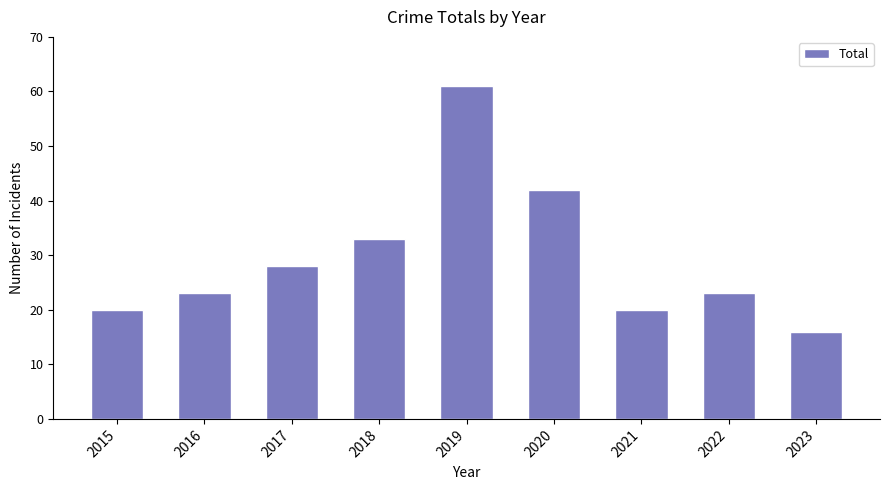

The value at 2019 is 61. True or false?

True